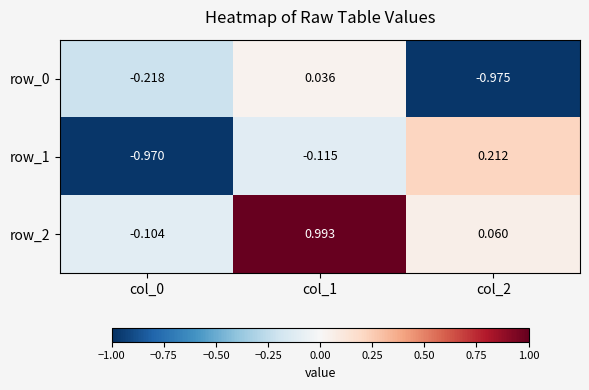

How many values in the row_2 series exceed 0?

2